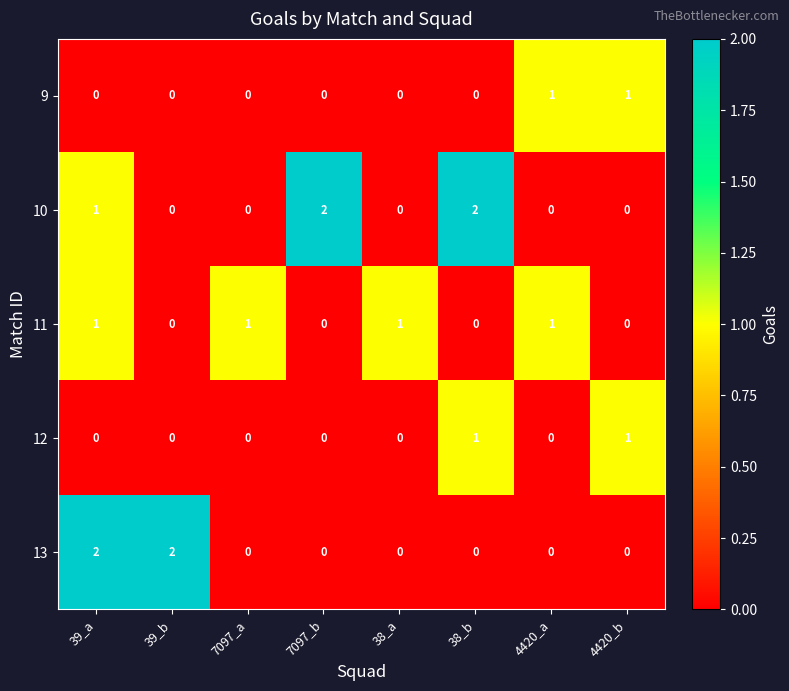

What is the difference between the highest and lowest values at 38_b?

2